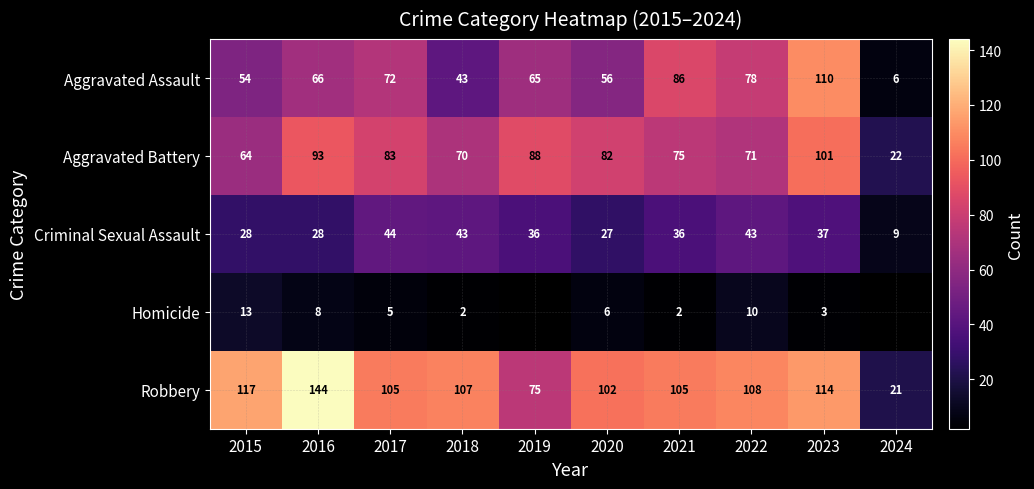

What is the spread (max minus min) of values at 2015?

104